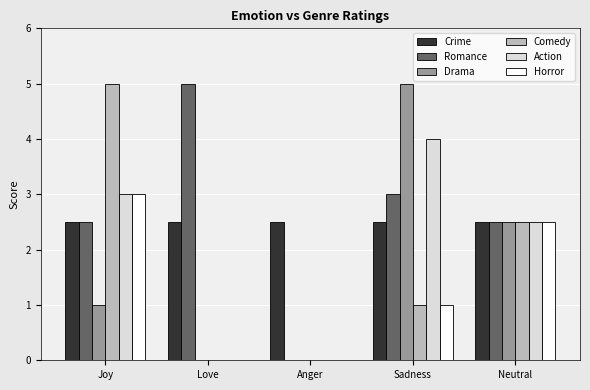

Reading left to right, what are all the values shown in this chart?

Crime: Joy=2.5	Love=2.5	Anger=2.5	Sadness=2.5	Neutral=2.5
Romance: Joy=2.5	Love=5.0	Anger=0.0	Sadness=3.0	Neutral=2.5
Drama: Joy=1.0	Love=0.0	Anger=0.0	Sadness=5.0	Neutral=2.5
Comedy: Joy=5.0	Love=0.0	Anger=0.0	Sadness=1.0	Neutral=2.5
Action: Joy=3.0	Love=0.0	Anger=0.0	Sadness=4.0	Neutral=2.5
Horror: Joy=3.0	Love=0.0	Anger=0.0	Sadness=1.0	Neutral=2.5